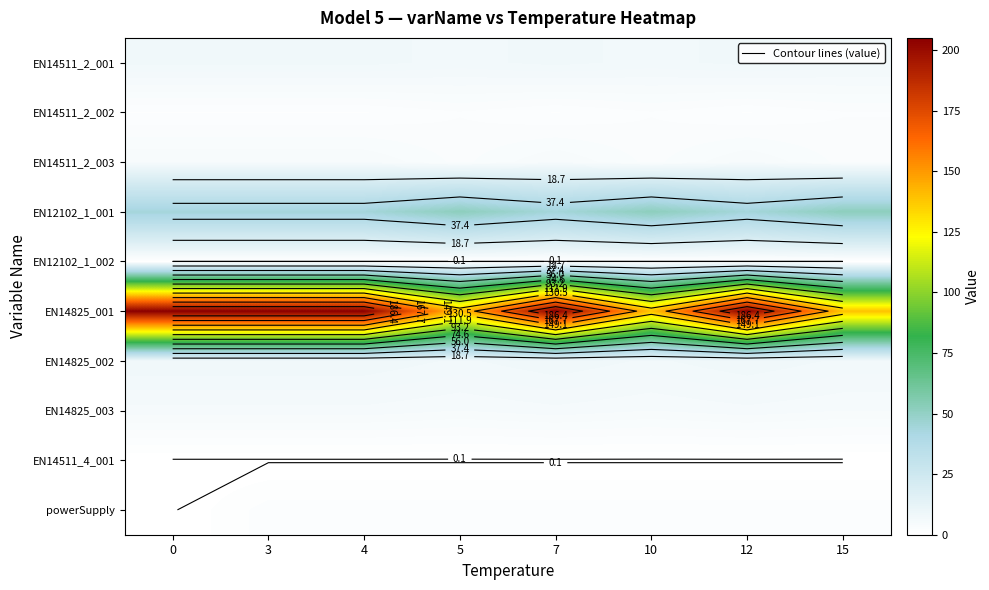

What is the spread (max minus min) of values at 15?

139.0